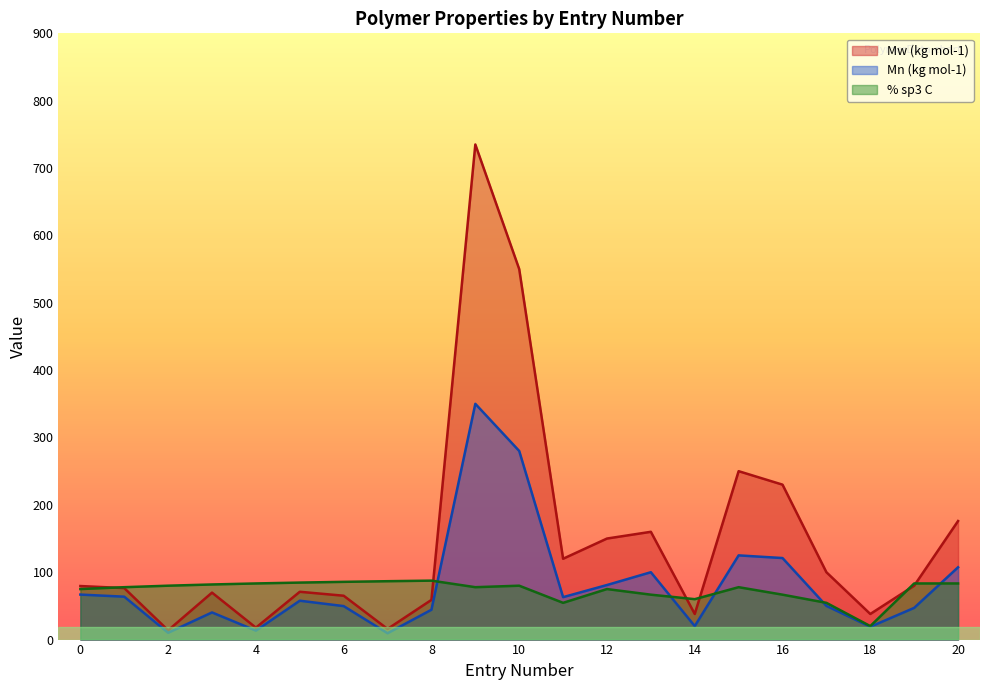

Reading left to right, extract all data points from this chart.

Mw (kg mol-1): 0=79.5	1=76.4	2=13.7	3=69.7	4=17.7	5=71.0	6=65.1	7=15.8	8=58.9	9=735.0	10=550.0	11=120.0	12=150.0	13=160.0	14=38.0	15=250.0	16=230.0	17=100.0	18=38.0	19=80.0	20=176.0
Mn (kg mol-1): 0=66.8	1=63.7	2=10.1	3=40.3	4=13.3	5=57.7	6=49.7	7=9.4	8=44.3	9=350.0	10=280.0	11=63.0	12=81.0	13=100.0	14=20.0	15=125.0	16=121.0	17=50.0	18=19.0	19=47.1	20=107.3
% sp3 C: 0=75.0	1=77.8	2=80.0	3=81.8	4=83.3	5=84.6	6=85.7	7=86.7	8=87.5	9=77.8	10=80.0	11=54.5	12=75.0	13=66.7	14=60.0	15=77.8	16=66.7	17=54.5	18=20.0	19=83.3	20=83.3